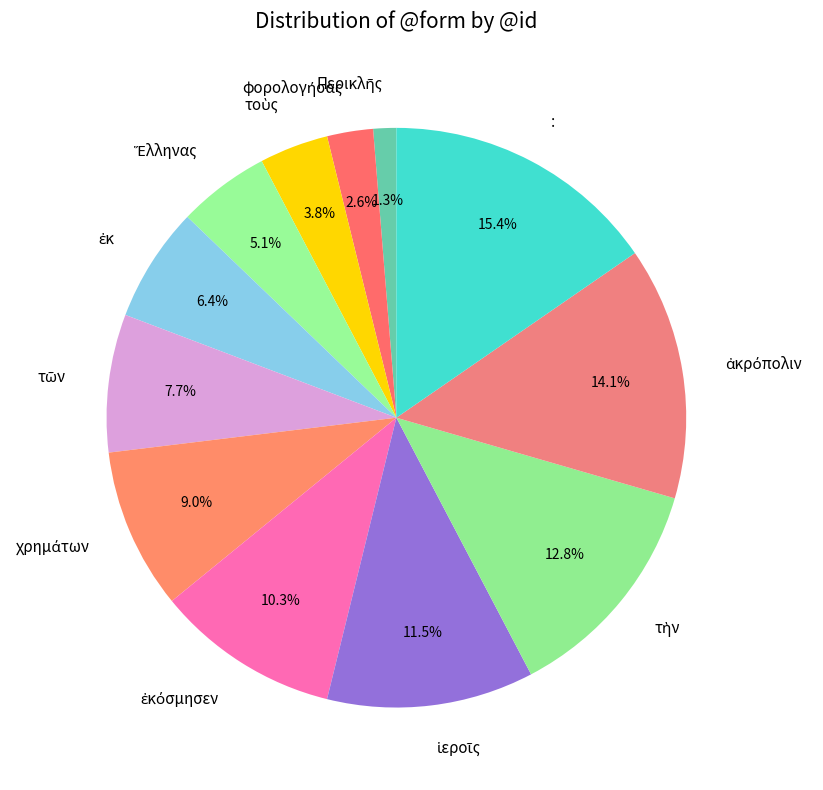

Which slice is the largest?

: